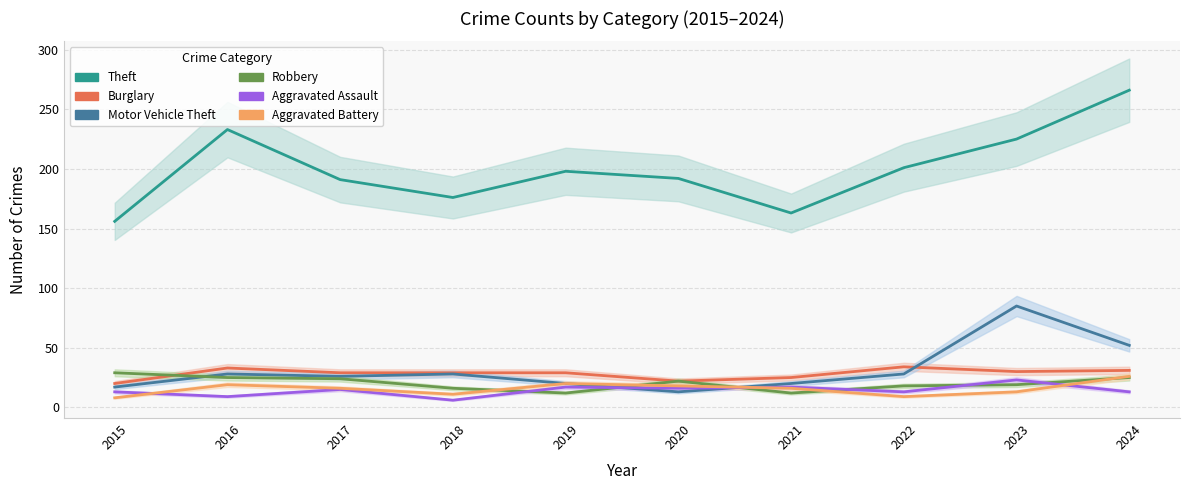

What value does the Aggravated Battery series have at 2021, to the nearest 10?

20